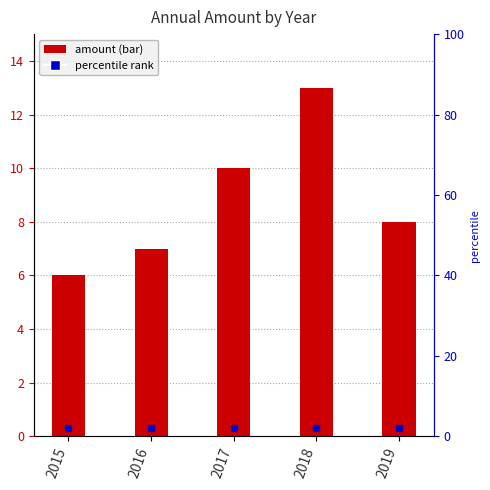

What is the sum of all values?

44